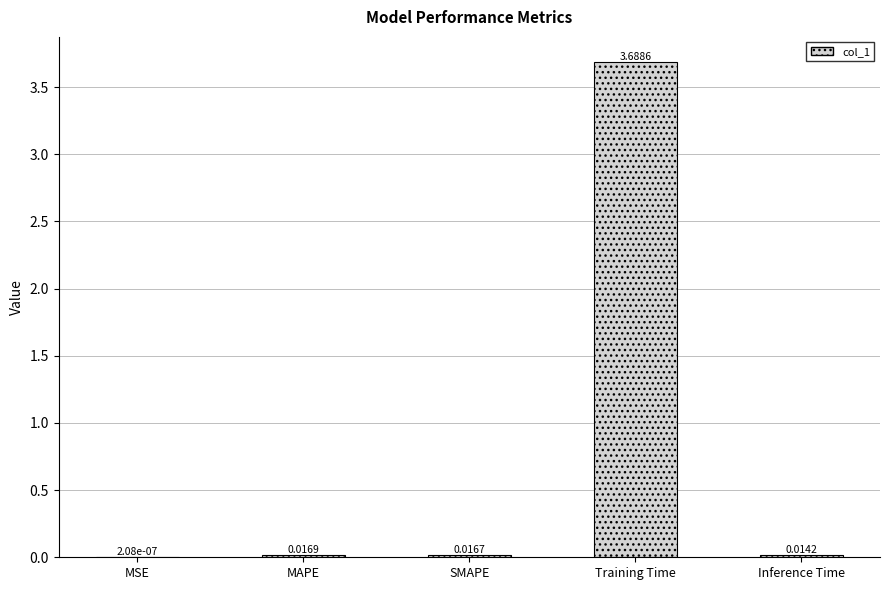

At which category does the chart reach its peak across all series?

Training Time